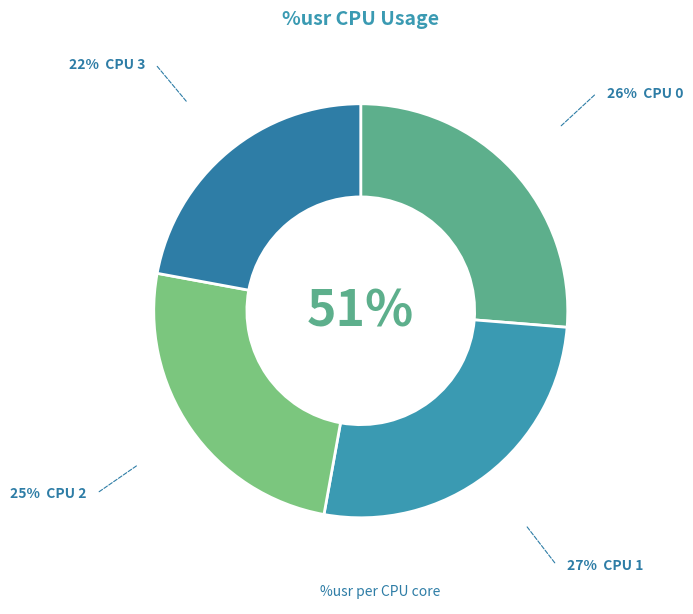

Which category has the biggest portion of the pie?

CPU 1